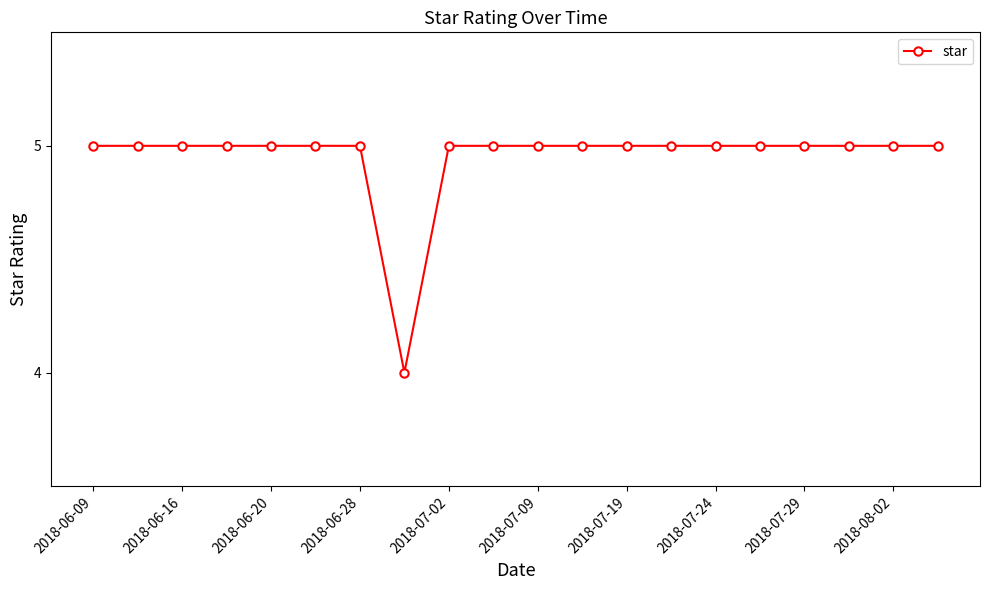

What is the average value?

5